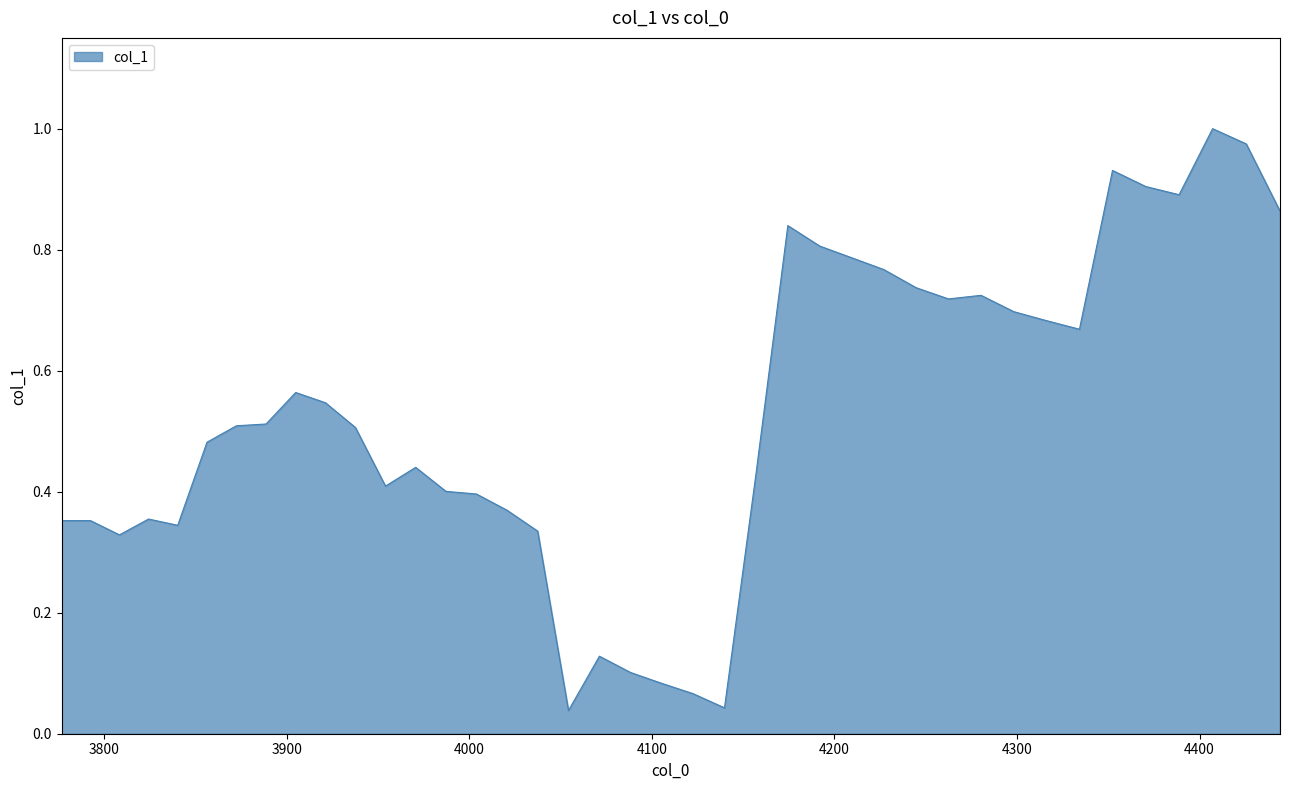

Reading left to right, what are all the values shown in this chart?

0.4	0.4	0.3	0.4	0.3	0.5	0.5	0.5	0.6	0.5	0.5	0.4	0.4	0.4	0.4	0.4	0.3	0.0	0.1	0.1	0.1	0.1	0.0	0.4	0.8	0.8	0.8	0.8	0.7	0.7	0.7	0.7	0.7	0.7	0.9	0.9	0.9	1.0	1.0	0.9